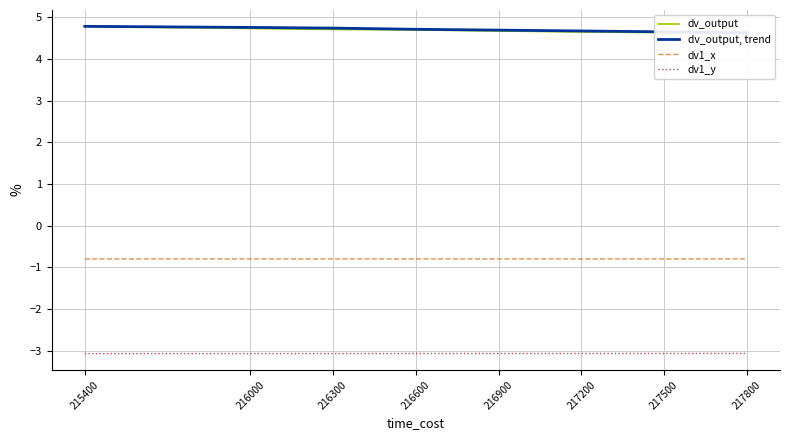

True or false: dv_output and dv1_y cross at least once.

False